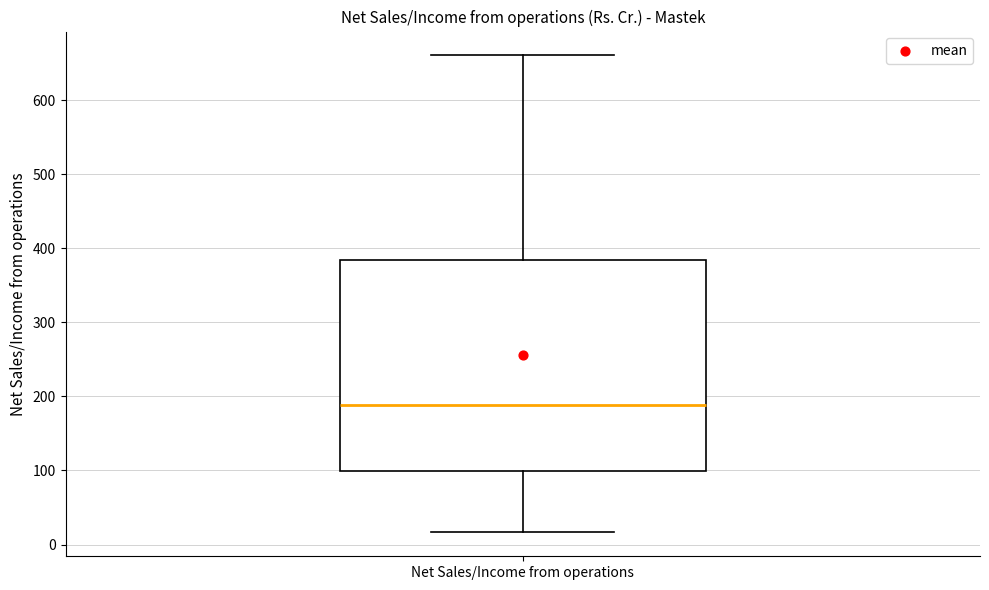

Transcribe this box plot: give where the median line is, the range the box spans, and where the two whiskers end, as read against the y-axis. The values are not printed on the chart, so give them approximately, as read against the axis.

median 190, box 100 to 380, whiskers 20 to 660